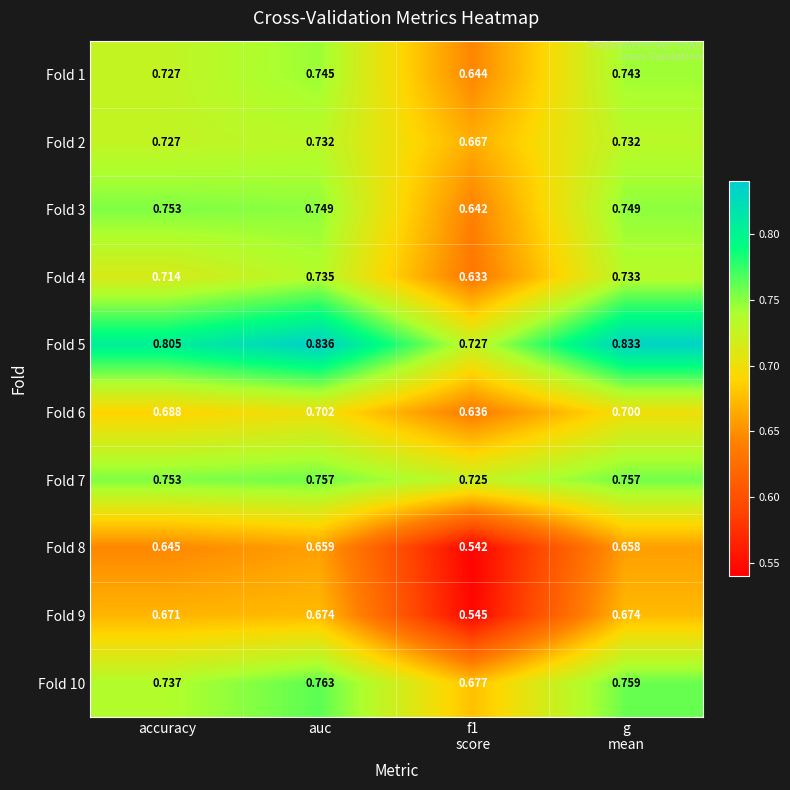

At which category is the sum across all series the highest?

auc